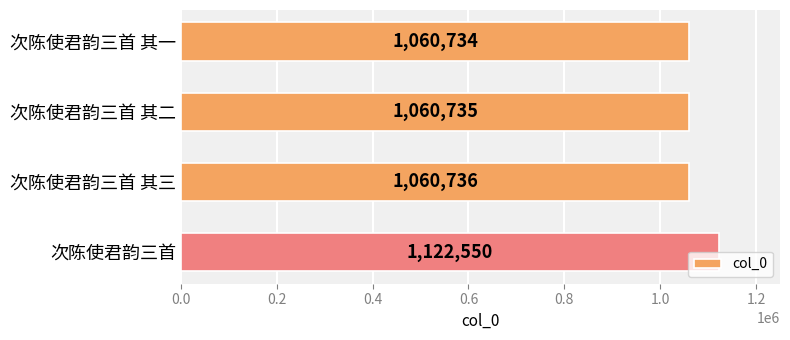

The value at 次陈使君韵三首 is 746995. True or false?

False